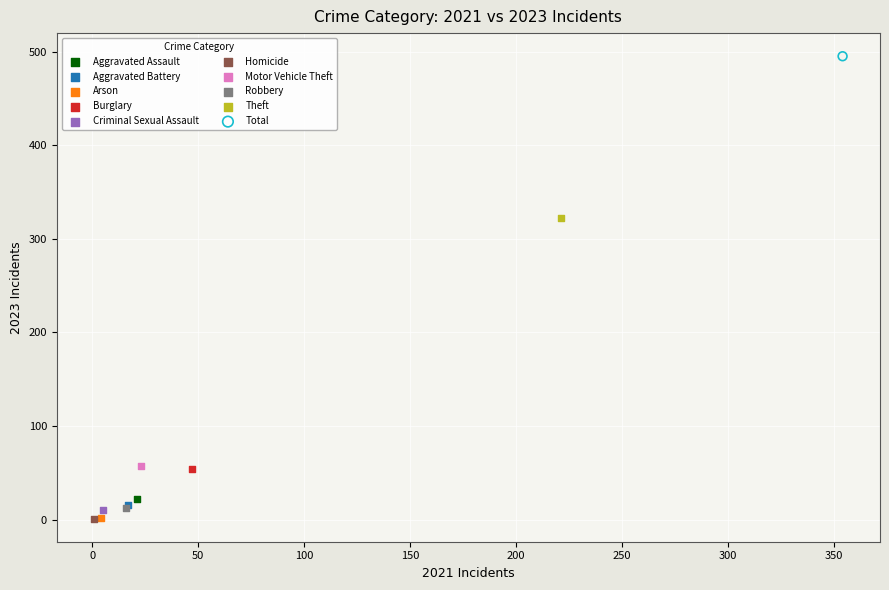

Which series reaches the maximum Y coordinate?

Total